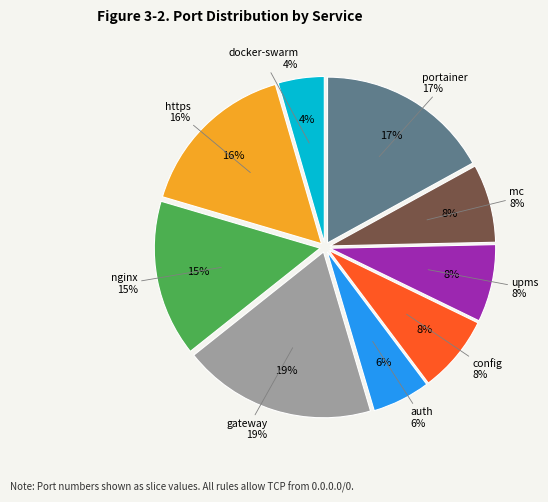

Between portainer and mc, which is larger?

portainer